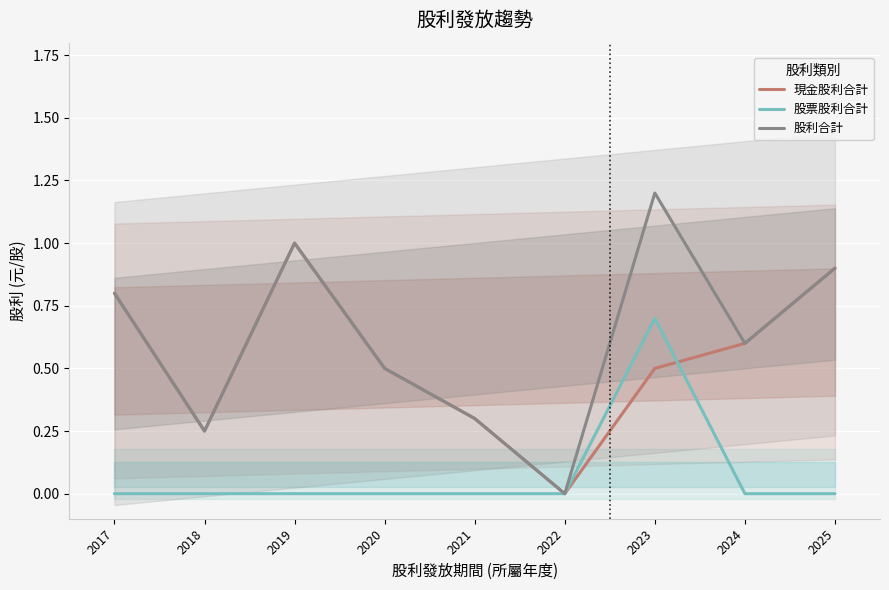

In 股利合計, how many points are lower than both neighbors (excluding endpoints)?

3